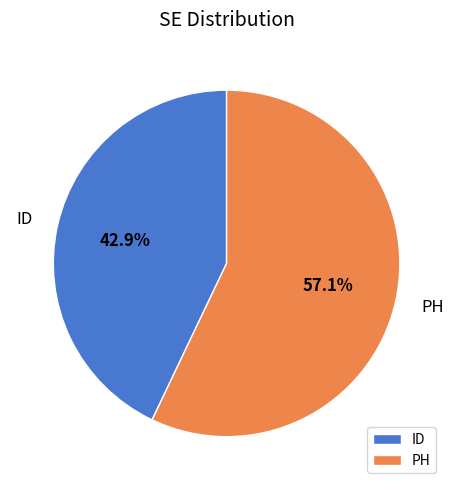

What percentage is the ID slice, to the nearest percent?

43%